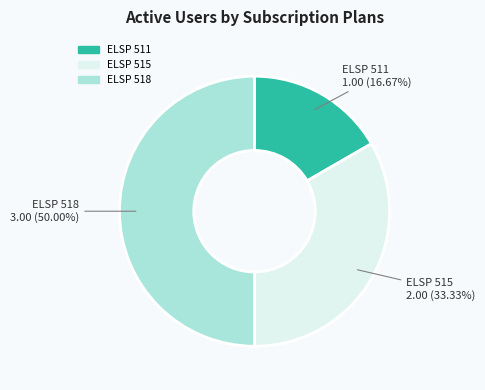

What is the ratio of the value at ELSP 511 to the value at ELSP 515?

0.5